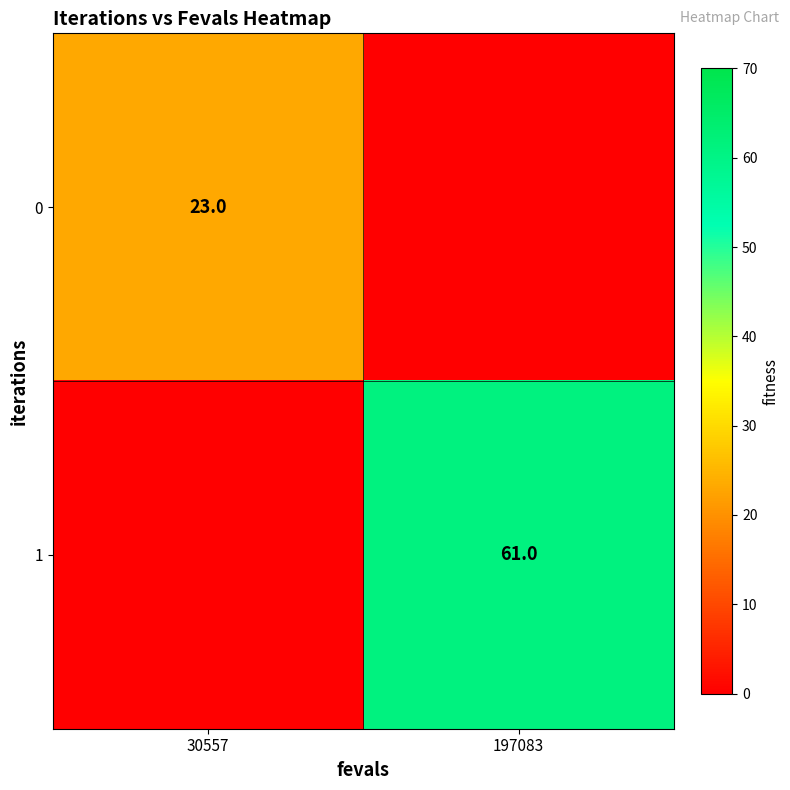

What is the spread (max minus min) of values at 30557?

23